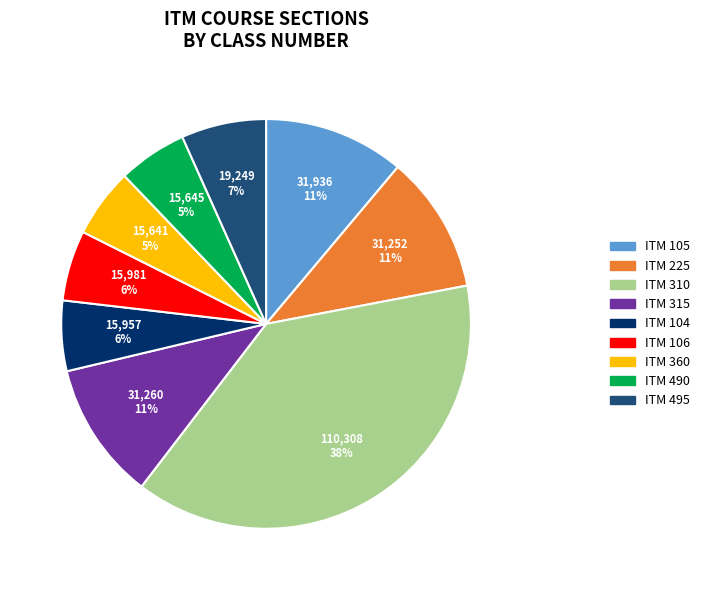

The ITM 225 slice represents 11% of the pie. True or false?

True